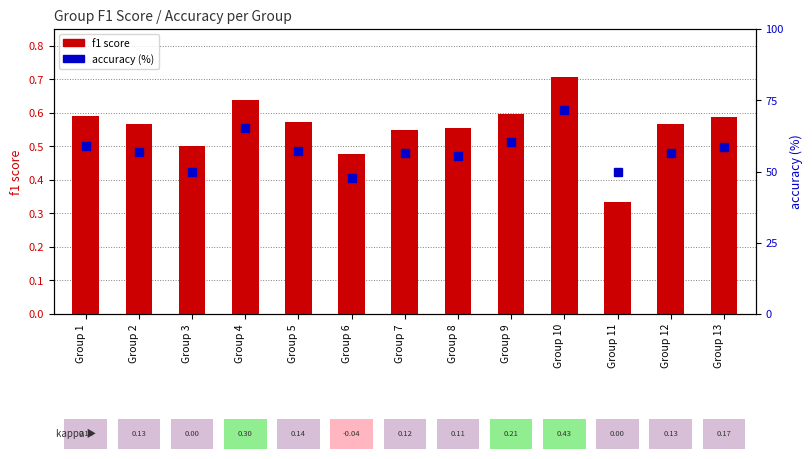

What is the value of the f1 score bar at the 1st from the left?

0.6